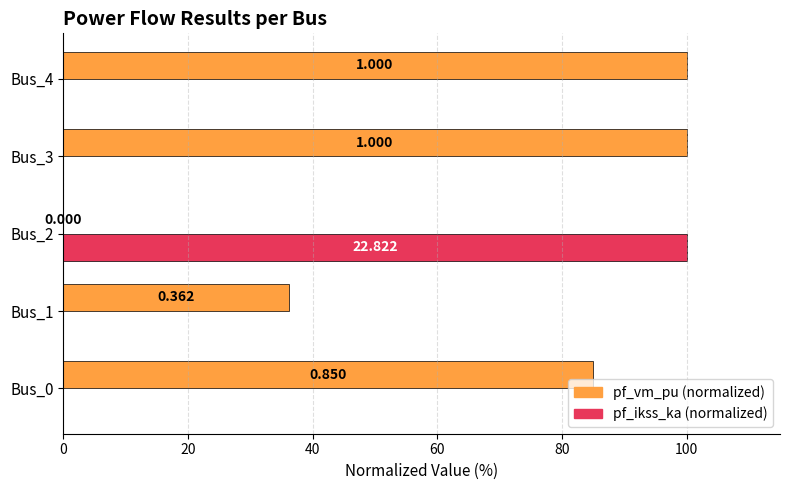

Does the chart contain stacked bars?

No